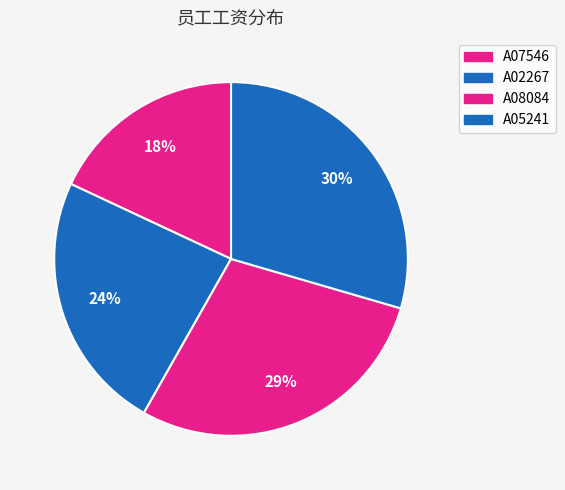

What is the largest slice in the pie chart?

A05241